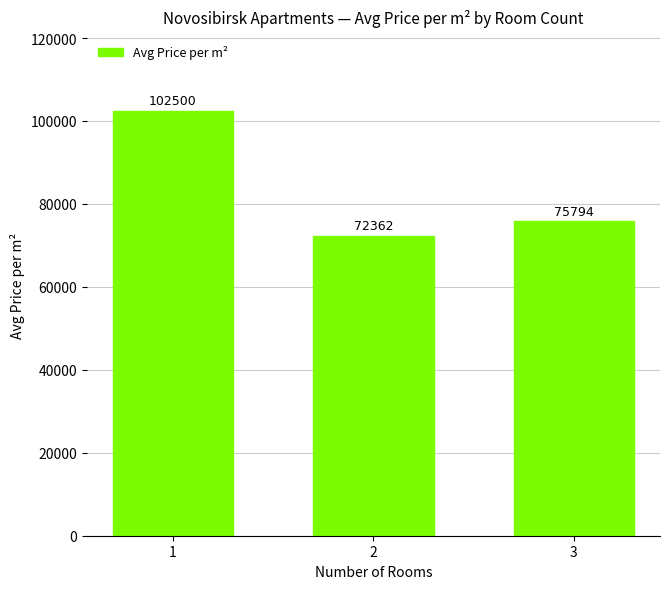

What is the change in value from 2 to 3?

+3432